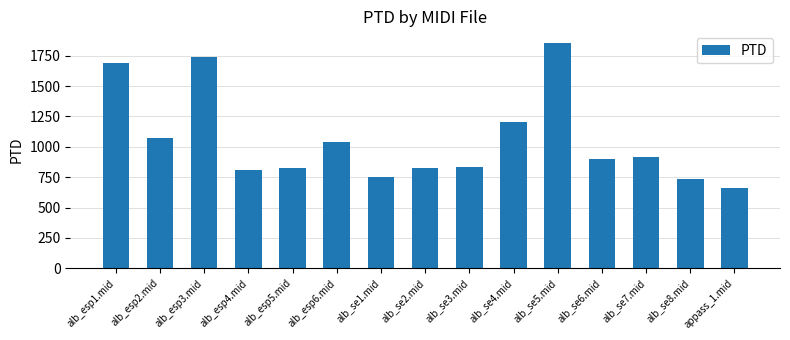

What is the sum of the values at alb_esp5.mid and alb_se1.mid?

1578.0